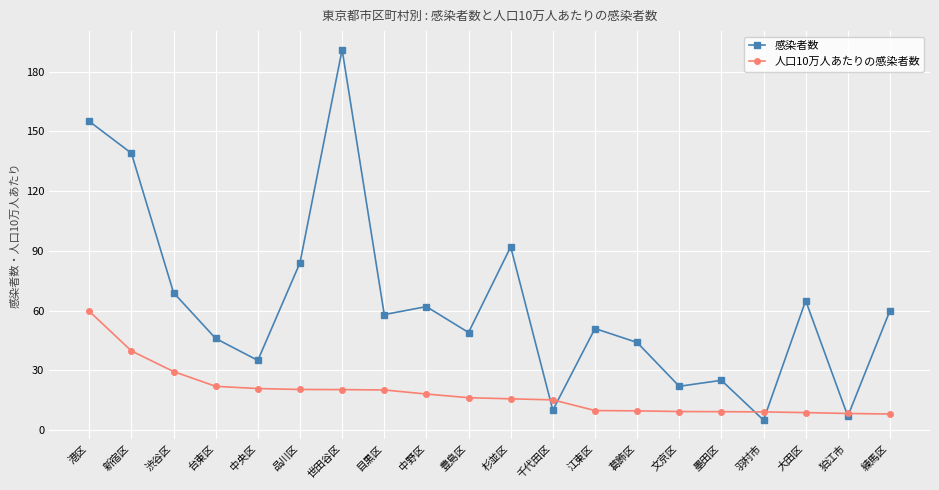

The 感染者数 series shows 58.0 at 目黒区. True or false?

True